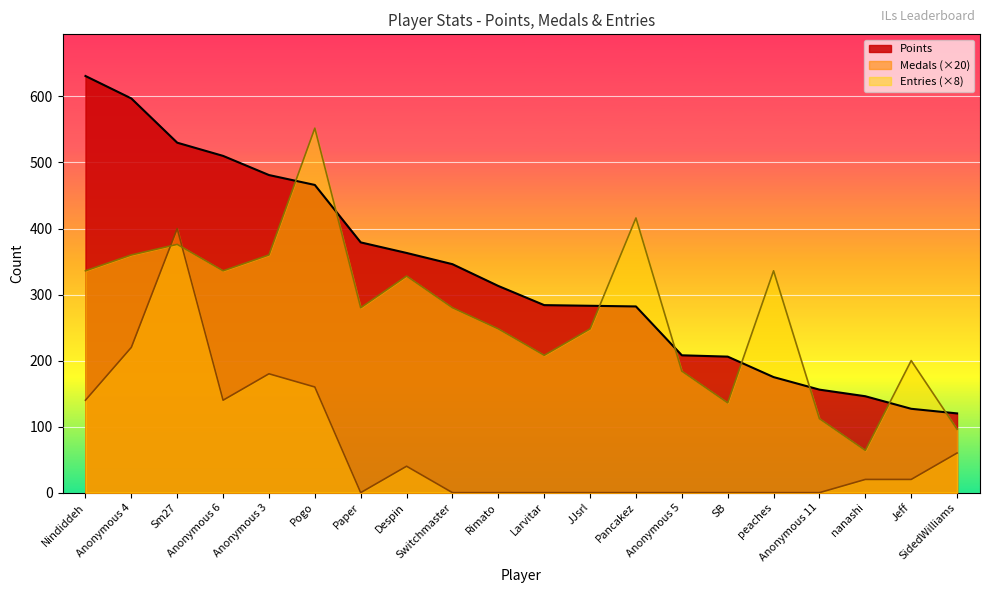

Reading right to left, transcribe all the data shown in this chart.

Points: 120	127	146	156	175	206	208	282	283	284	313	346	363	379	466	481	510	530	597	631
Medals: 60	20	20	0	0	0	0	0	0	0	0	0	40	0	160	180	140	400	220	140
Entries: 96	200	64	112	336	136	184	416	248	208	248	280	328	280	552	360	336	376	360	336